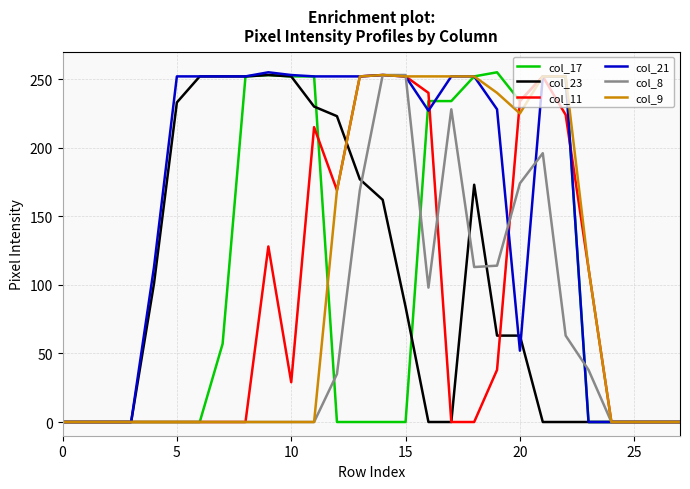

Which series has the largest total across all categories?

col_21